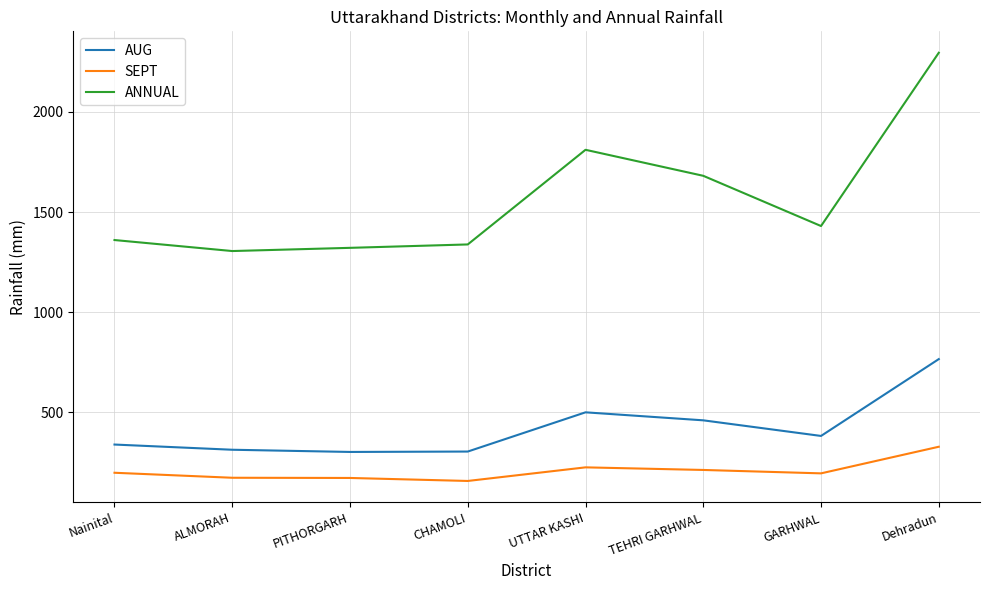

At GARHWAL, list the series in order from largest to smallest.

ANNUAL, AUG, SEPT